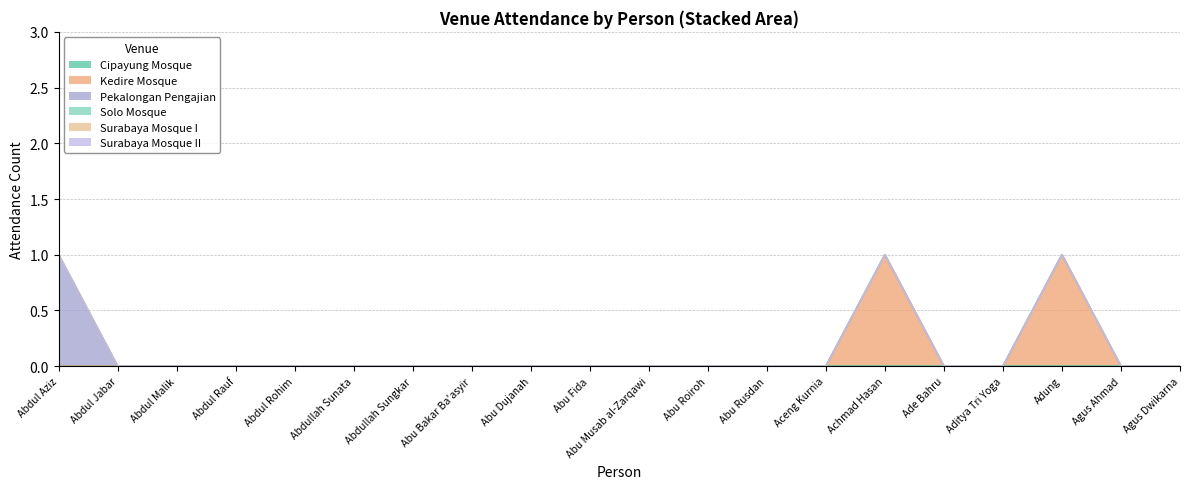

True or false: Surabaya Mosque I has more than 1 interior local peaks.

False